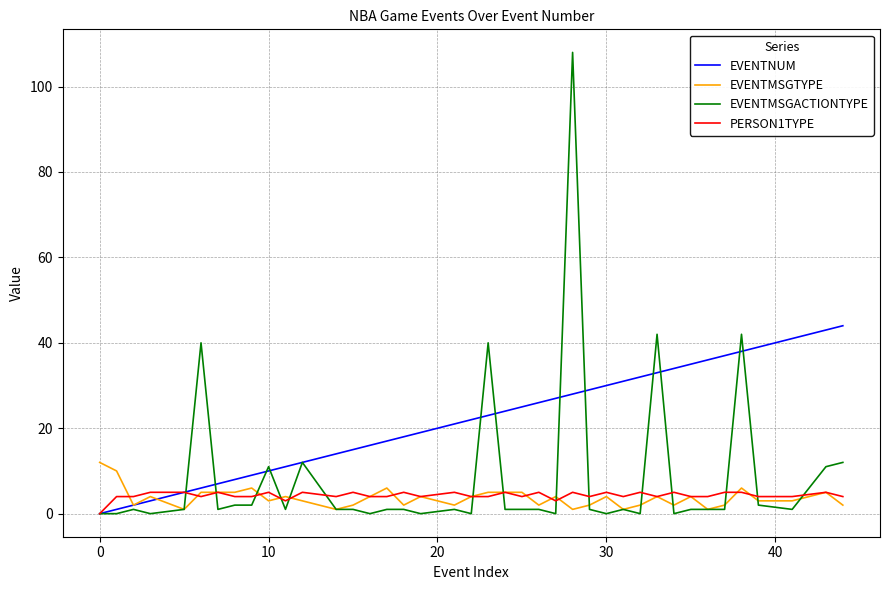

Which series has the largest total across all categories?

EVENTNUM